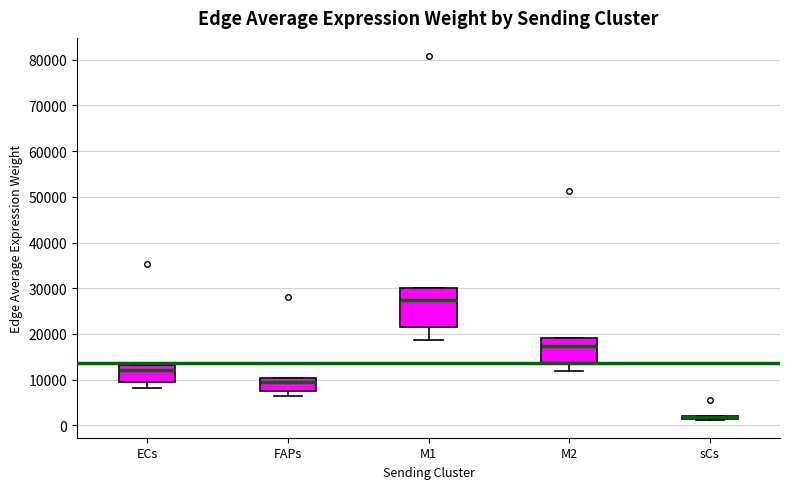

Comparing the boxes themselves (not the whiskers), which one is the tallest?

M1